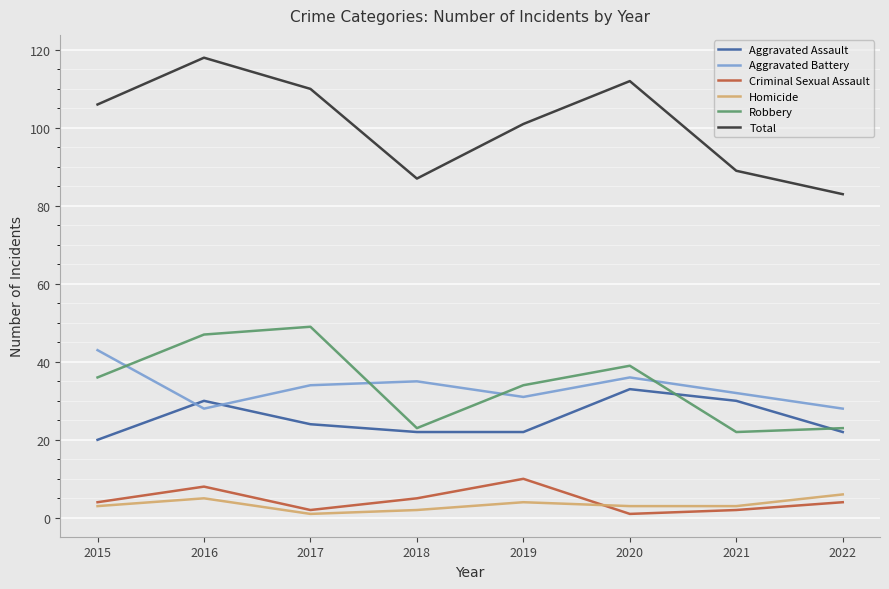

Between 2018 and 2021, which series saw the biggest shift?

Aggravated Assault